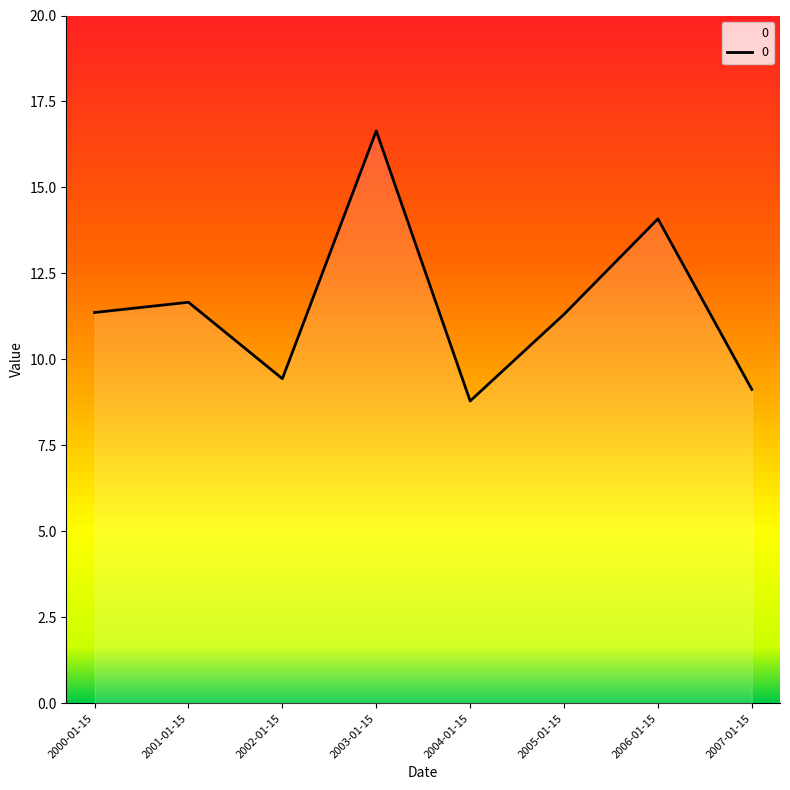

Does the chart display data point markers on the line(s)?

No